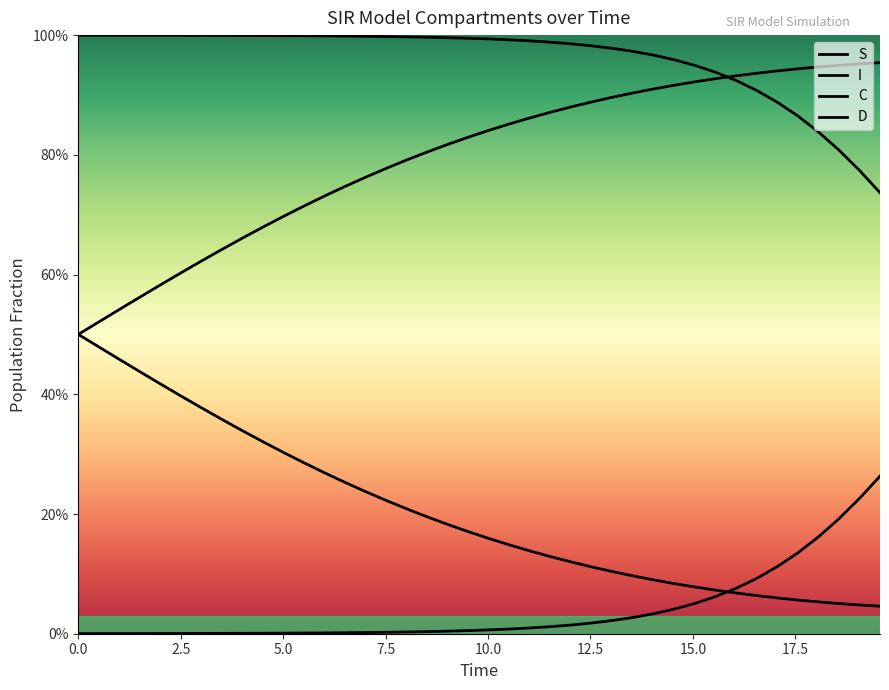

True or false: C and S cross at least once.

False